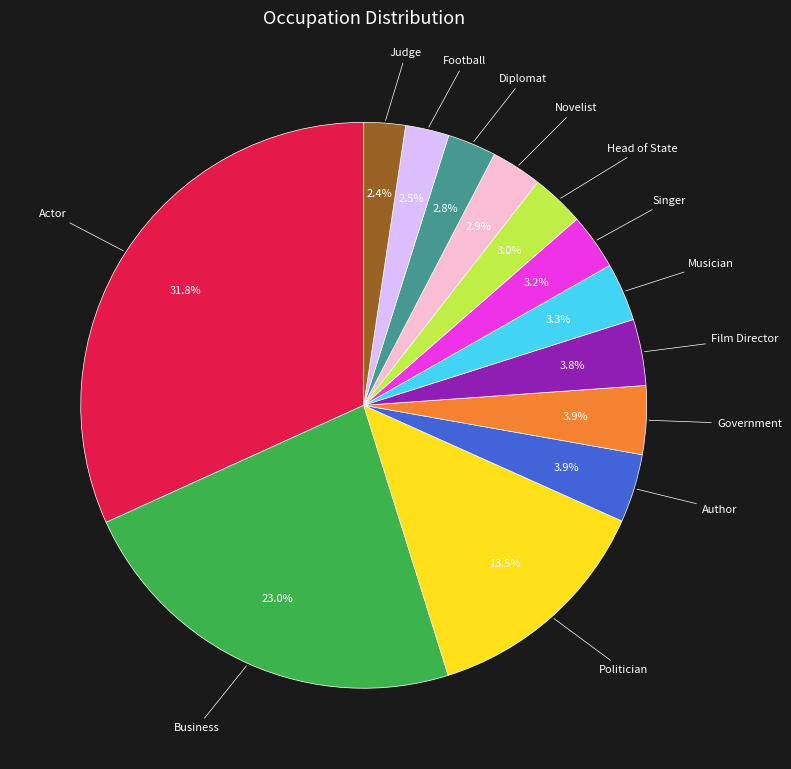

Is there any slice that represents more than half of the pie?

No